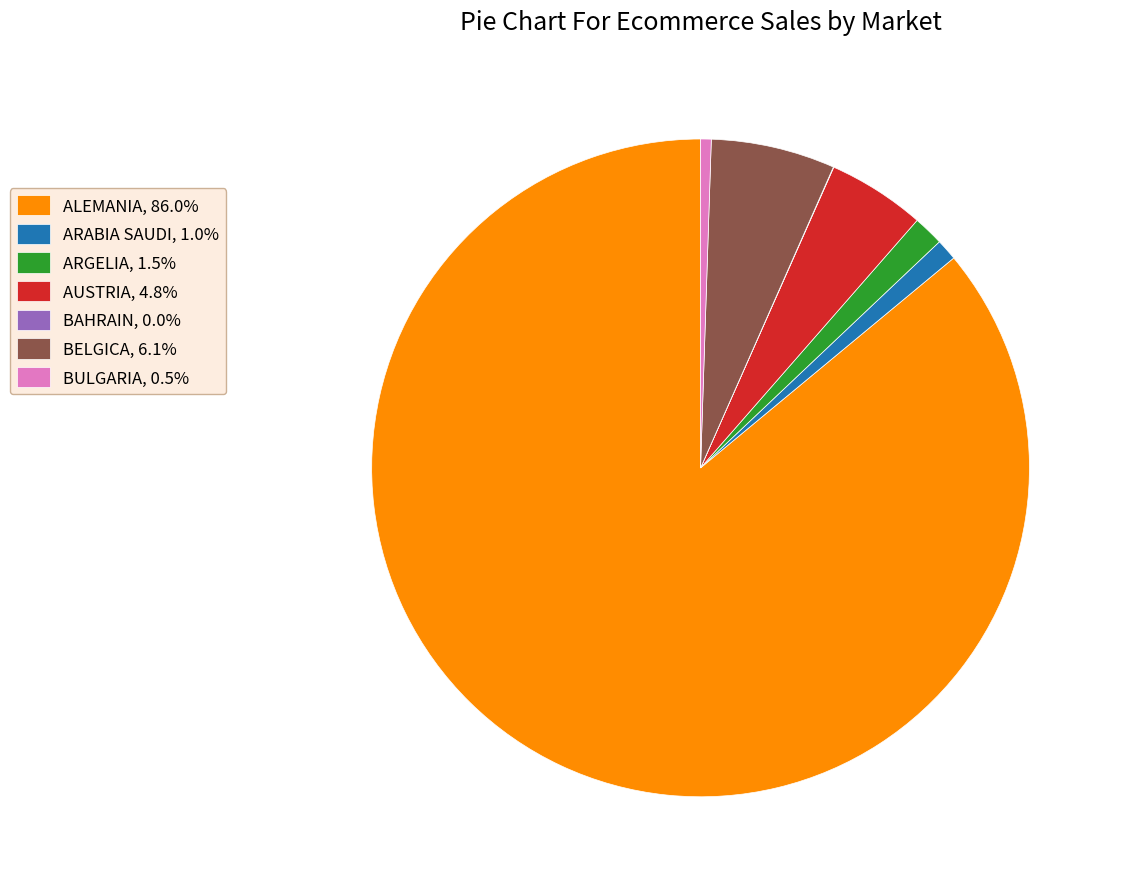

Does ALEMANIA, 86.0% account for over 50% of the chart?

Yes